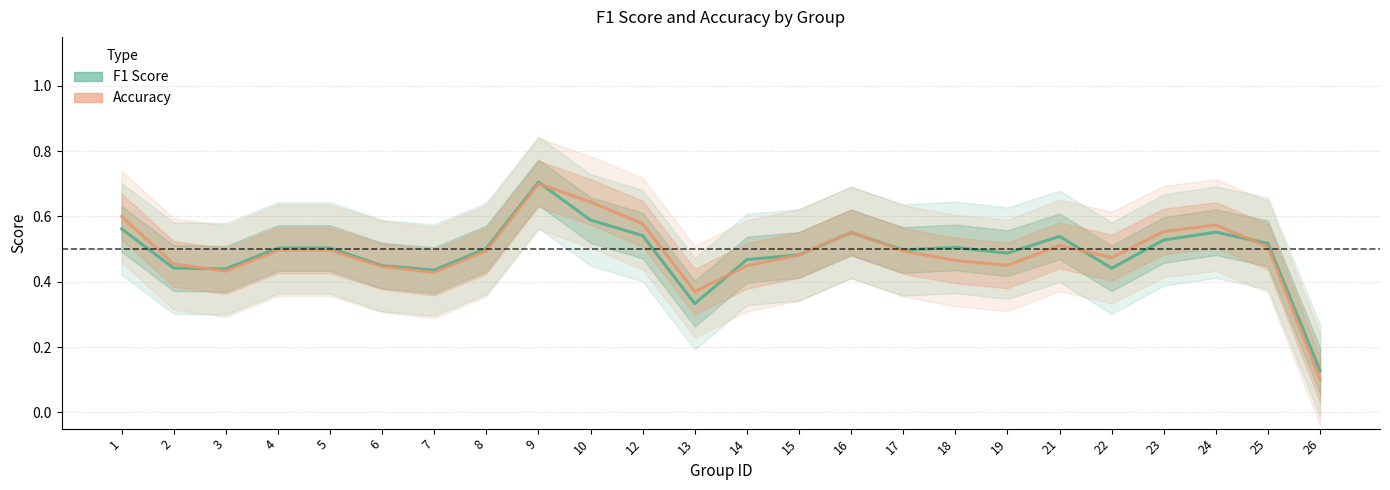

What is the minimum value for f1?

0.1